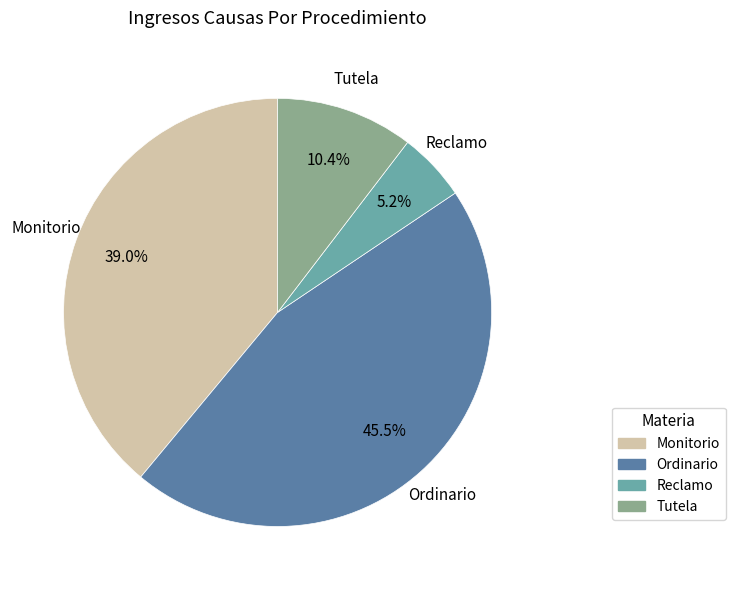

To the nearest percent, what is the combined percentage of Tutela and Ordinario?

56%